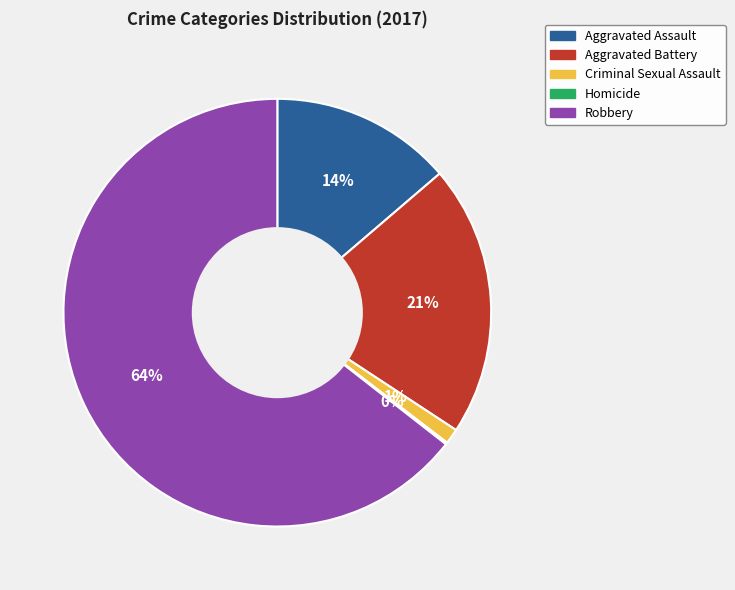

Which has a higher value, Criminal Sexual Assault or Robbery?

Robbery